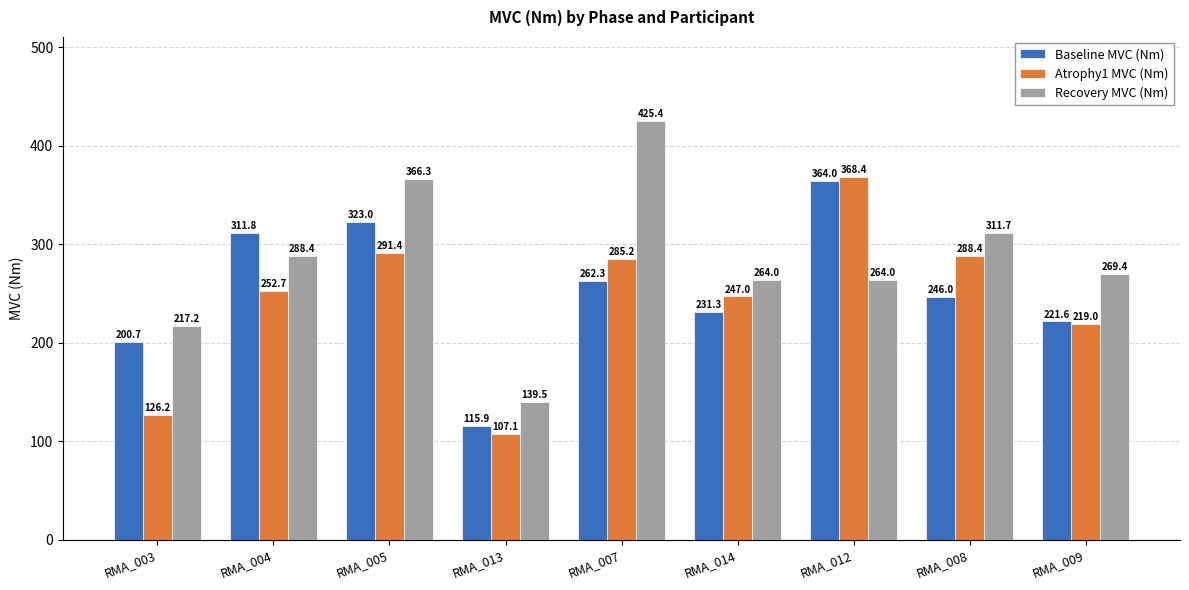

Which series changed the most between RMA_004 and RMA_007?

Recovery MVC (Nm)